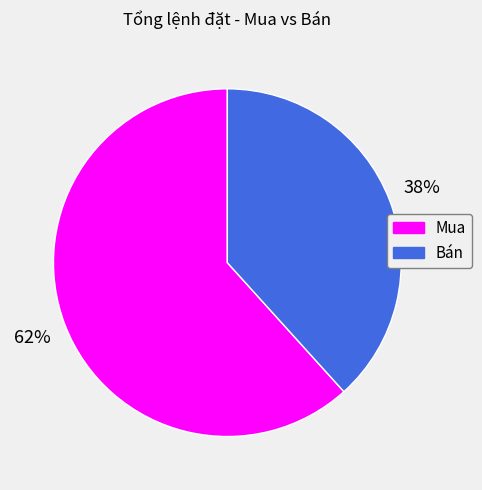

Is there a majority slice in this chart?

Yes